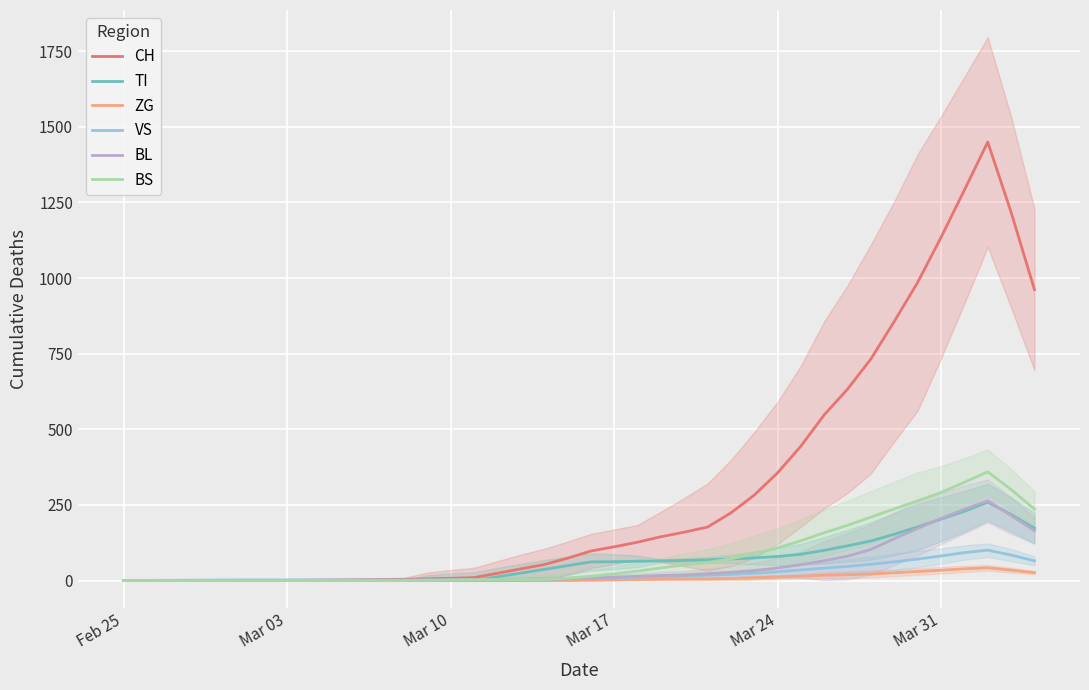

What is the maximum value for BS?

359.2